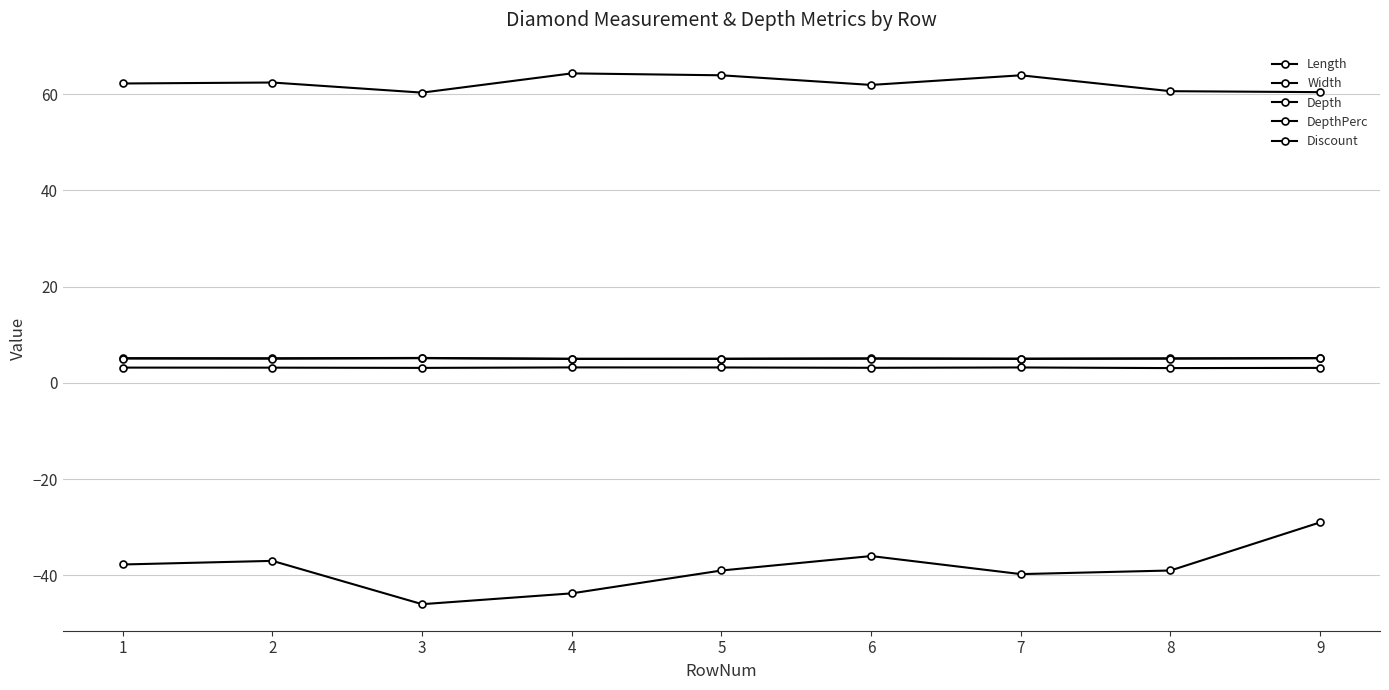

How many lines are shown in the chart?

5